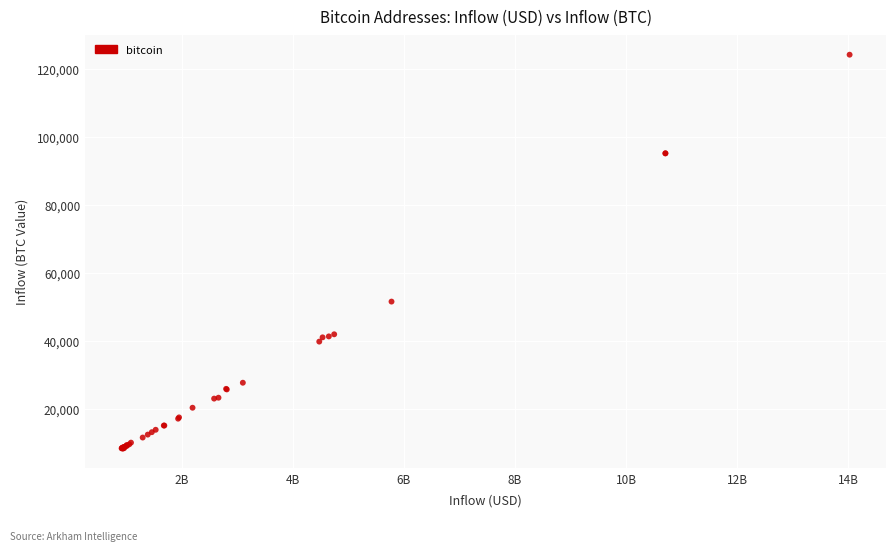

What Y value in the scatter plot is closest to 66200?

51506.8